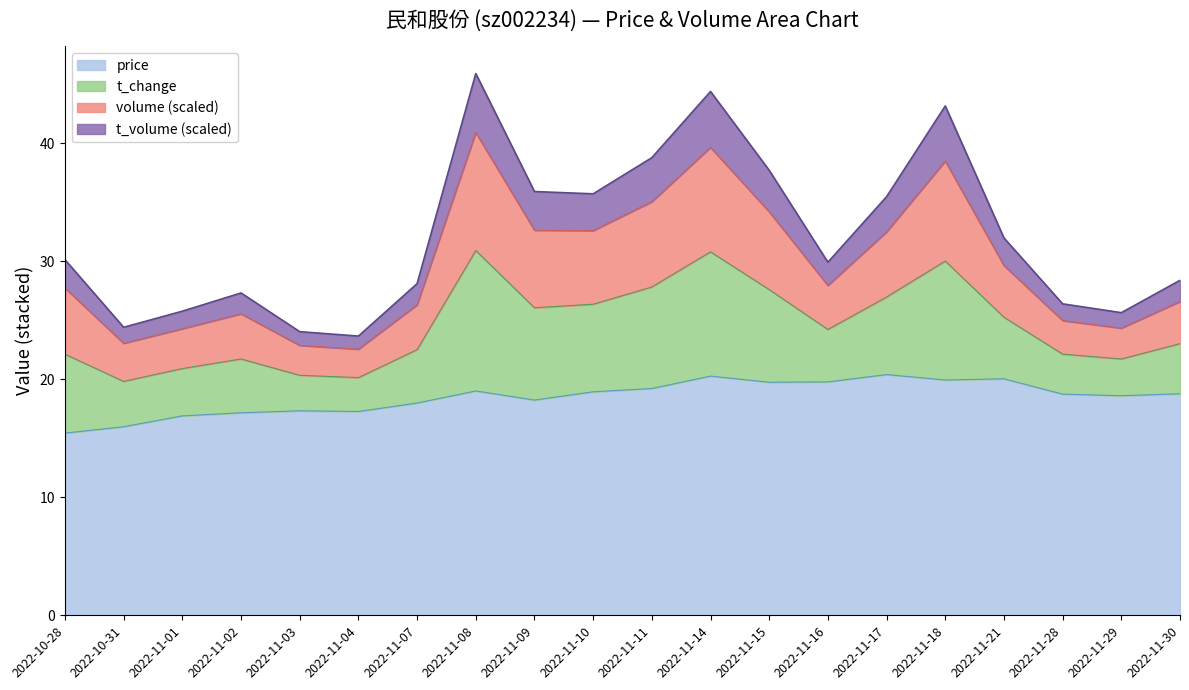

At which category does price reach its first local peak?

2022-11-03